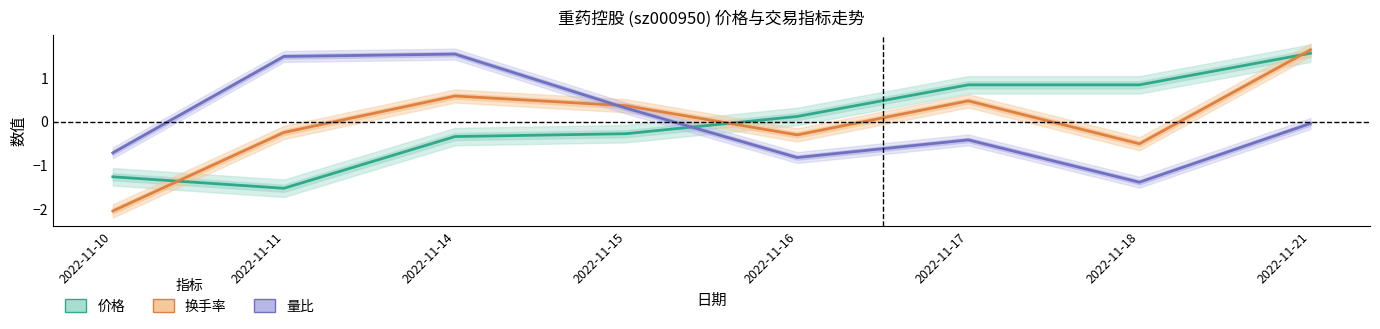

At which label does 换手率 reach its minimum?

2022-11-10